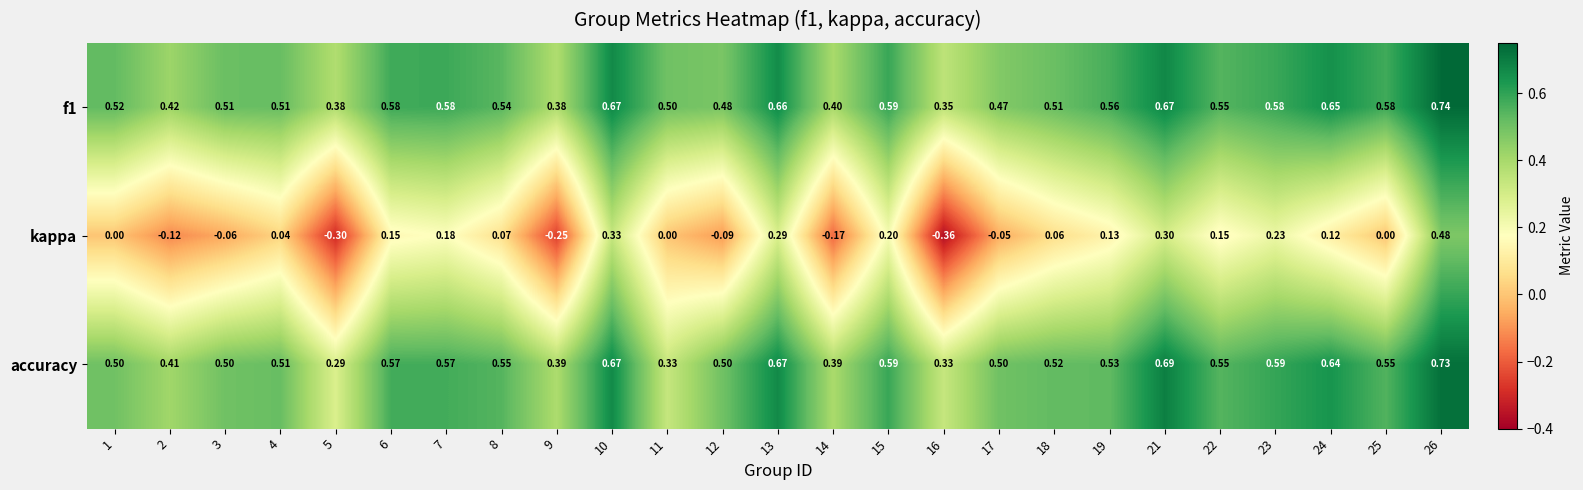

At how many categories does at least one series exceed 0?

25